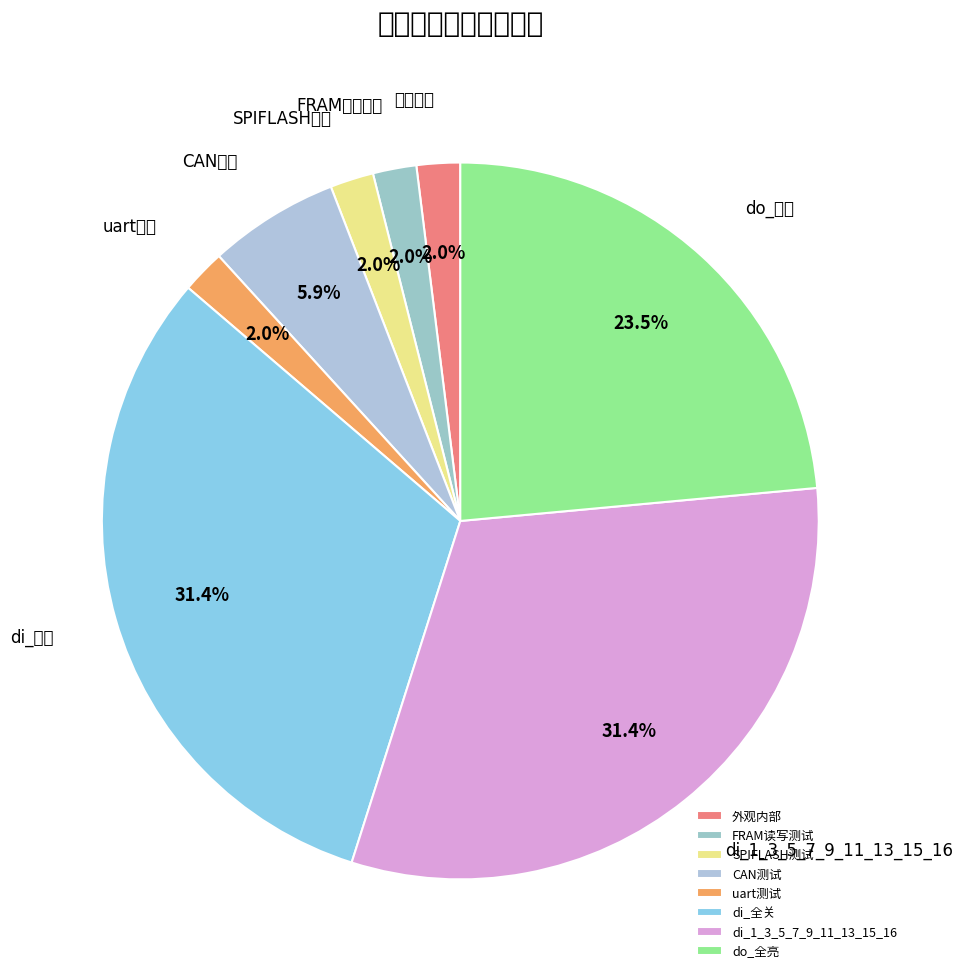

What percentage is NOT represented by uart测试?

98.0%